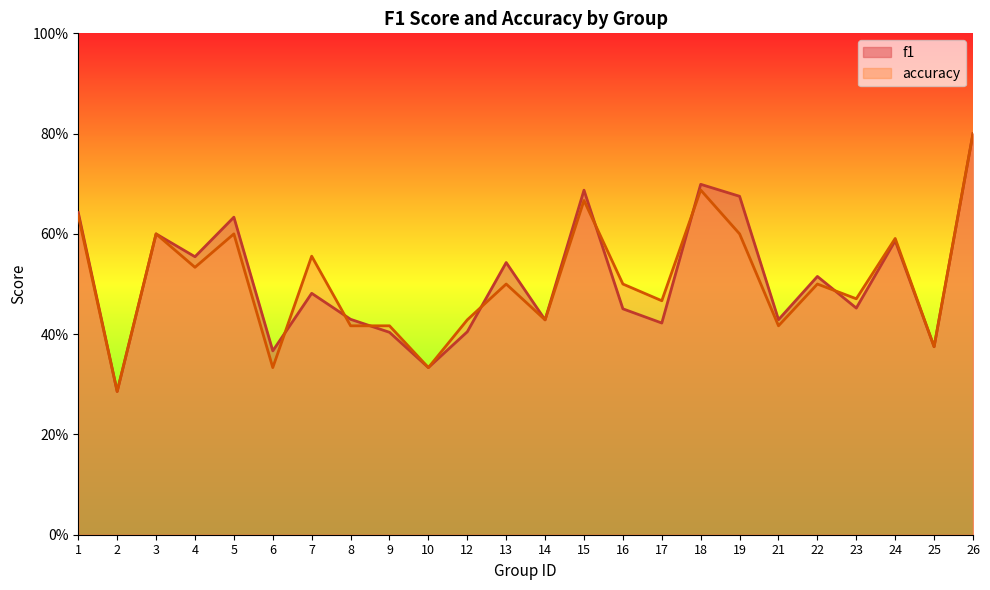

How many intersections are there between accuracy and f1?

7